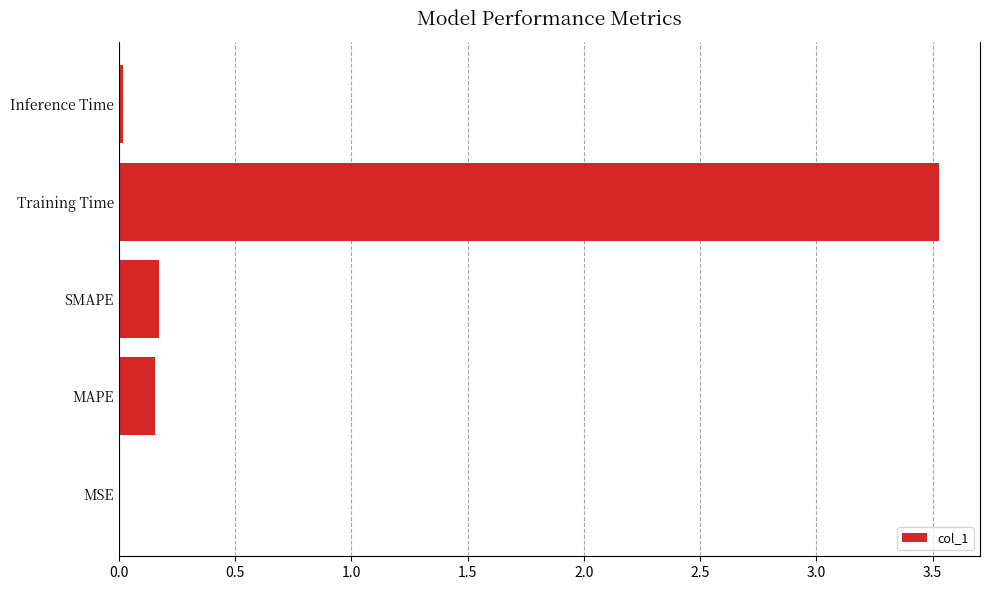

At which category does the chart reach its peak across all series?

Training Time